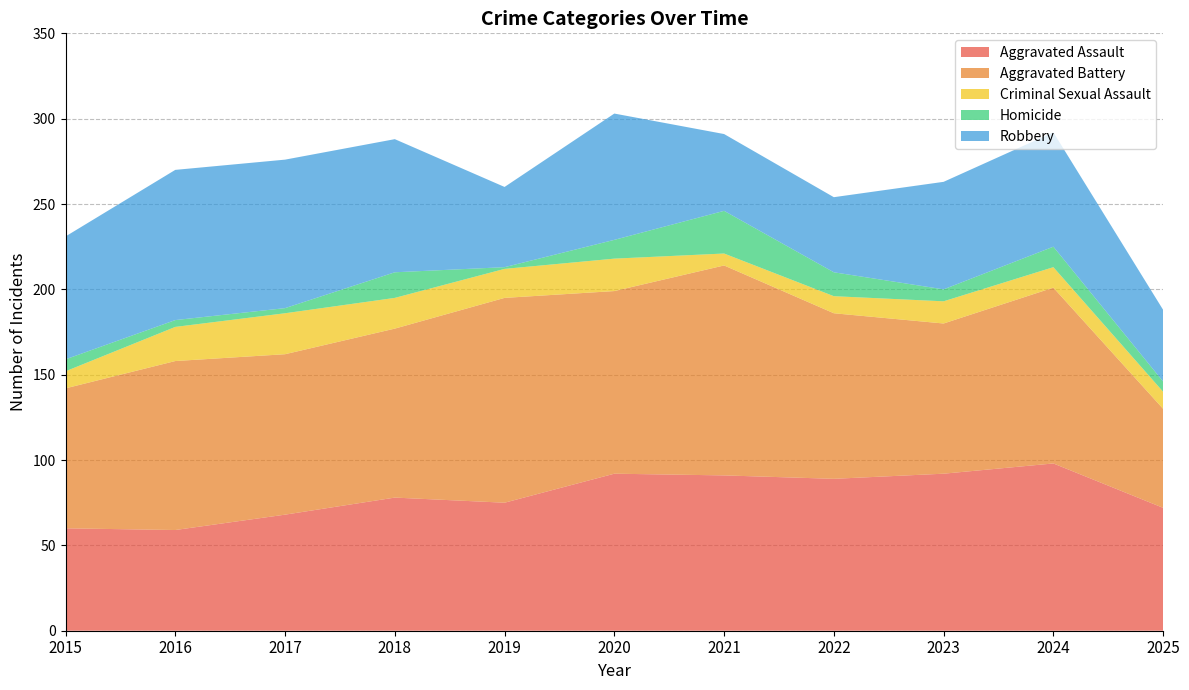

Reading left to right, transcribe all the data shown in this chart.

Aggravated Assault: 2015=60	2016=59	2017=68	2018=78	2019=75	2020=92	2021=91	2022=89	2023=92	2024=98	2025=72
Aggravated Battery: 2015=82	2016=99	2017=94	2018=99	2019=120	2020=107	2021=123	2022=97	2023=88	2024=103	2025=58
Criminal Sexual Assault: 2015=10	2016=20	2017=24	2018=18	2019=17	2020=19	2021=7	2022=10	2023=13	2024=12	2025=10
Homicide: 2015=7	2016=4	2017=3	2018=15	2019=1	2020=11	2021=25	2022=14	2023=7	2024=12	2025=6
Robbery: 2015=72	2016=88	2017=87	2018=78	2019=47	2020=74	2021=45	2022=44	2023=63	2024=67	2025=42